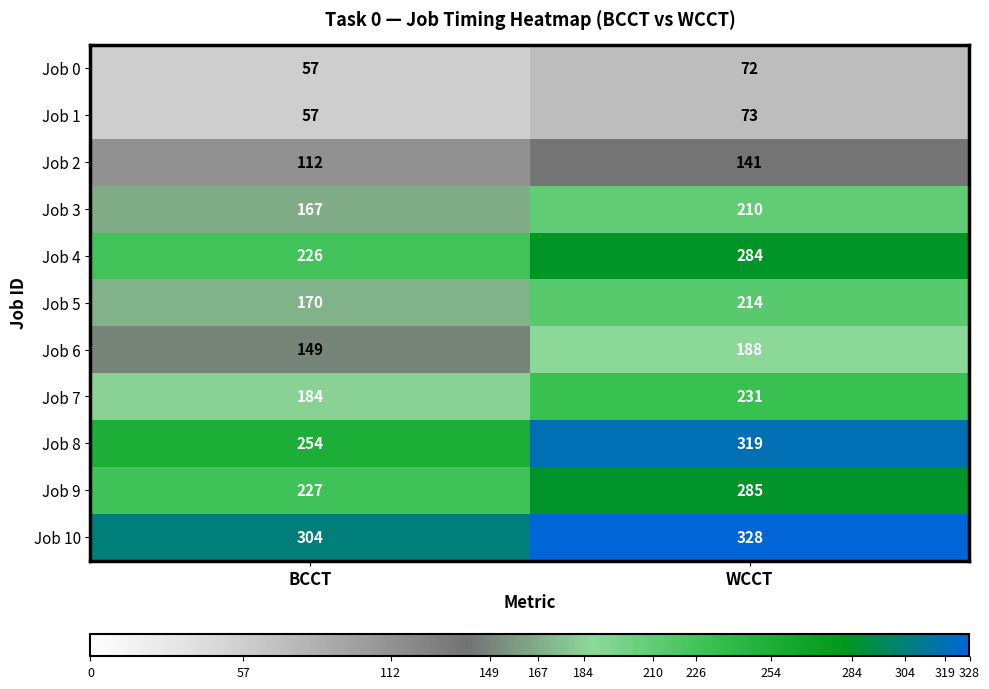

Reading left to right, extract all data points from this chart.

Job 0: 57	72
Job 1: 57	73
Job 2: 112	141
Job 3: 167	210
Job 4: 226	284
Job 5: 170	214
Job 6: 149	188
Job 7: 184	231
Job 8: 254	319
Job 9: 227	285
Job 10: 304	328